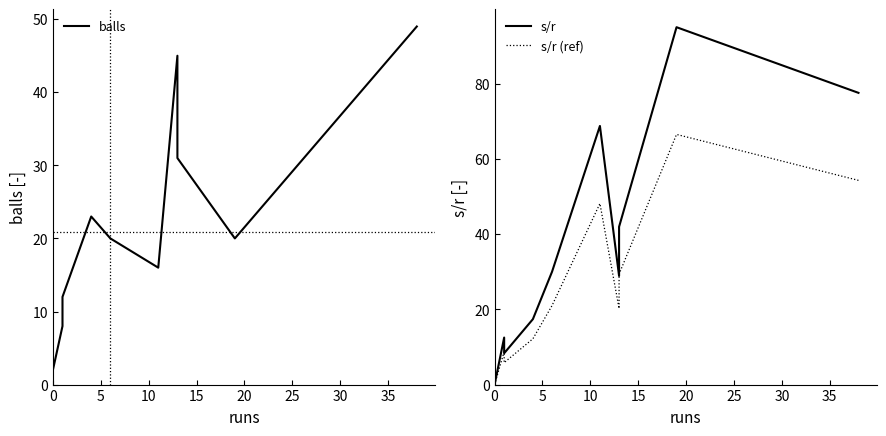

How many lines are shown in the chart?

3